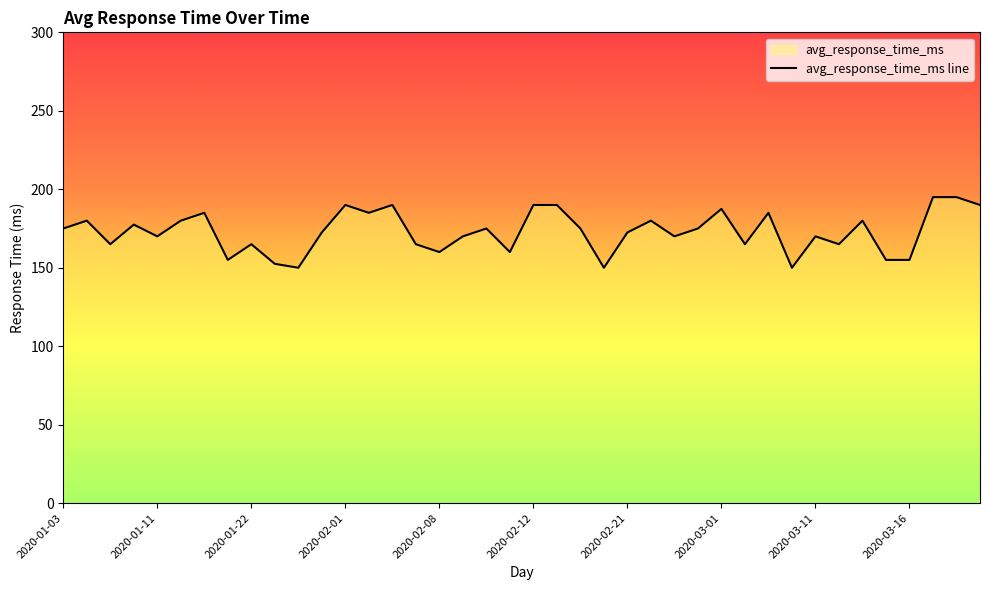

Where is the data nearest to the value 172?

11